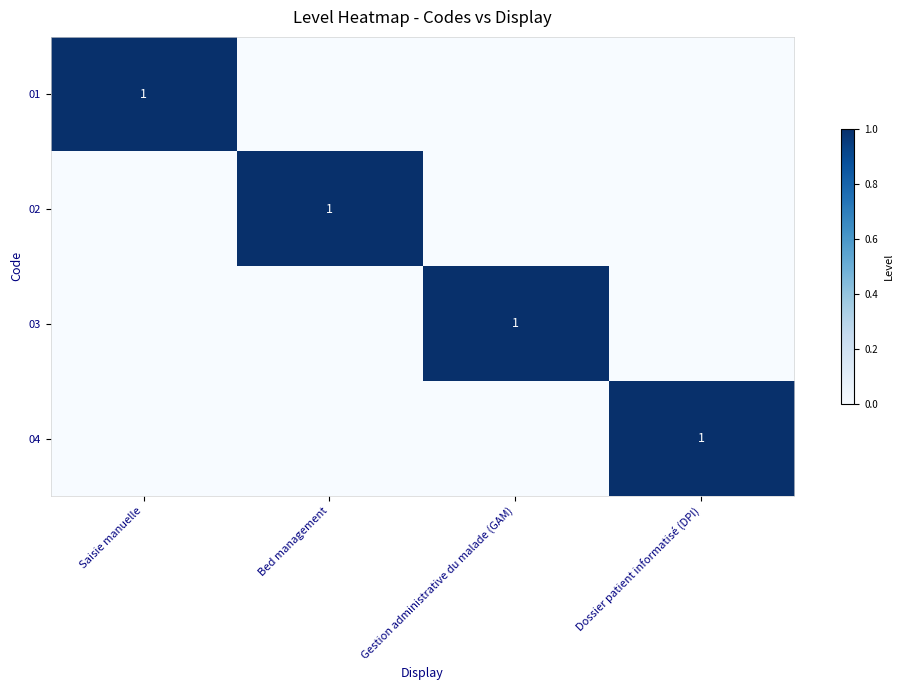

Is it true that 04 equals 0 at Dossier patient informatisé (DPI)?

False